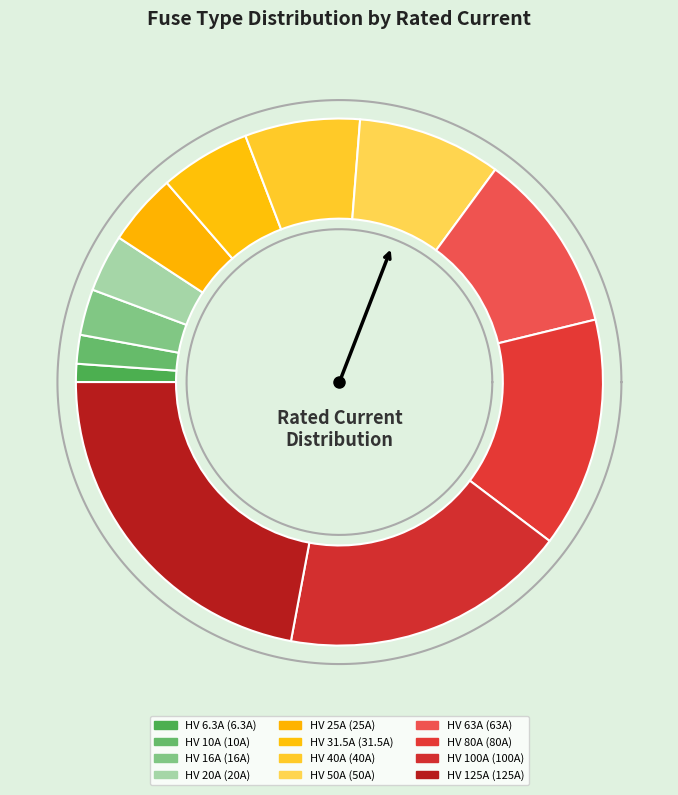

What is the change in value from HV 10A to HV 25A?

+15.0